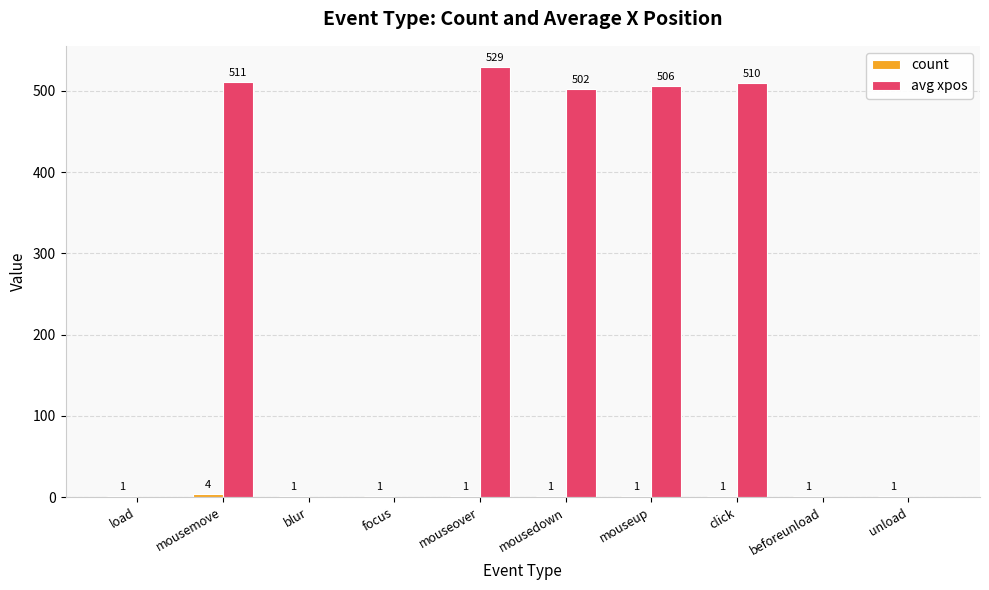

Where does the avg xpos series first go above 502?

mousemove